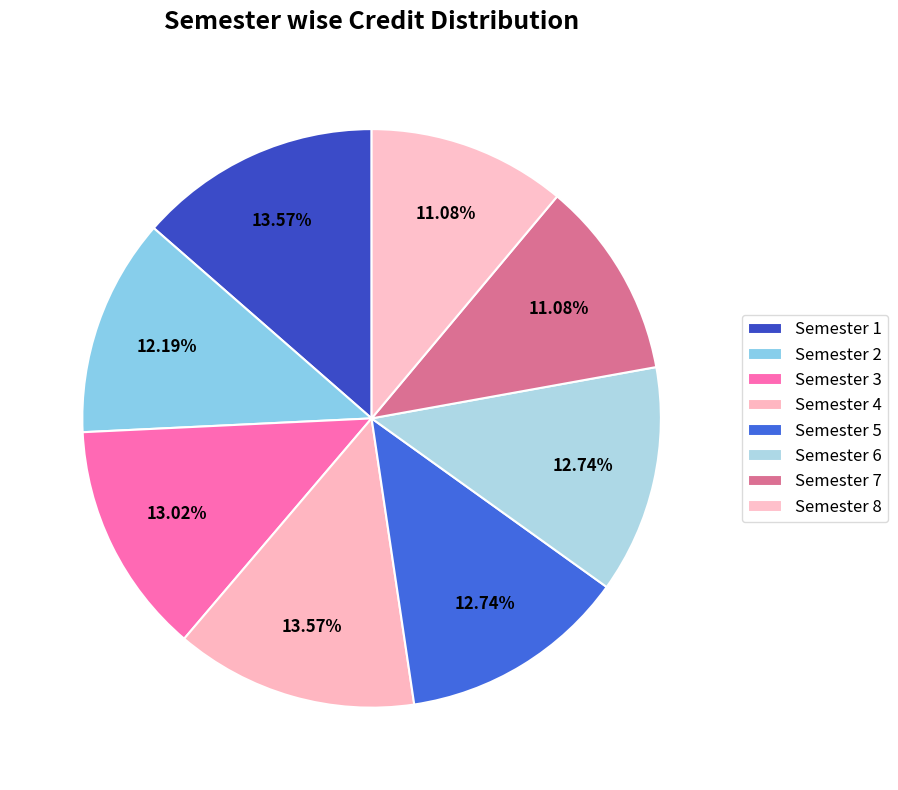

Combined, what portion of the pie is Semester 6 and Semester 2?

24.9%